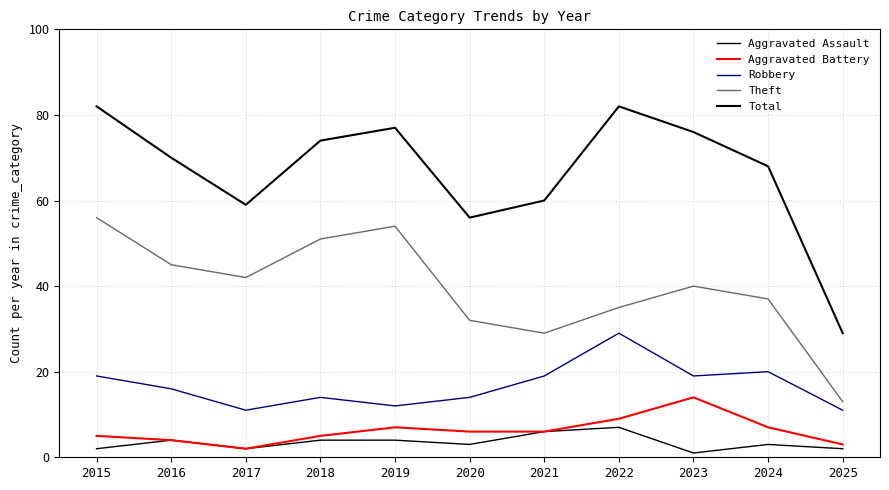

How many lines are shown in the chart?

5